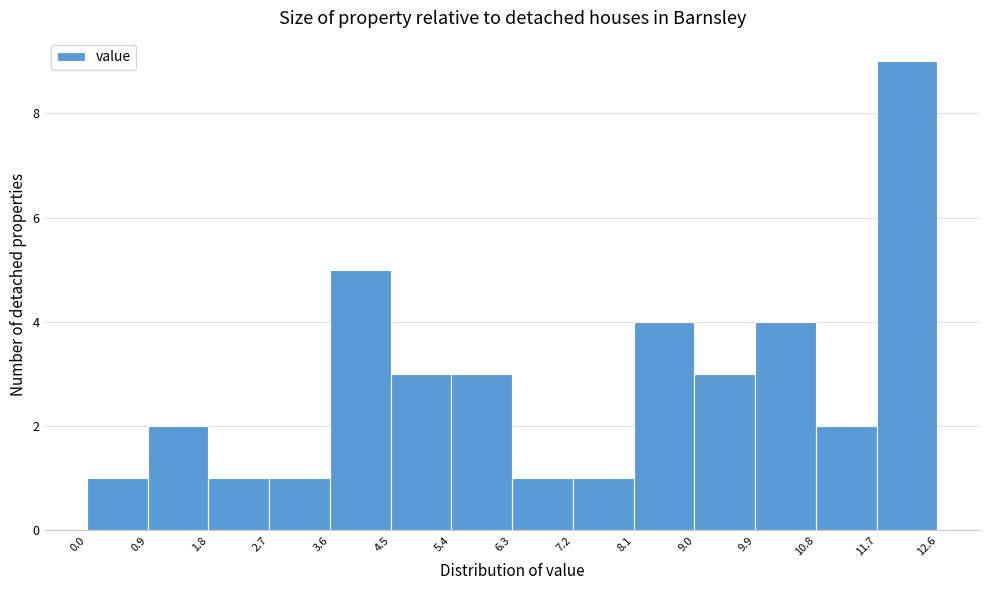

What is the height of the bar covering 9.0 to 9.9 on the x-axis? The values are not printed on the chart, so give them approximately, as read against the axis.

3